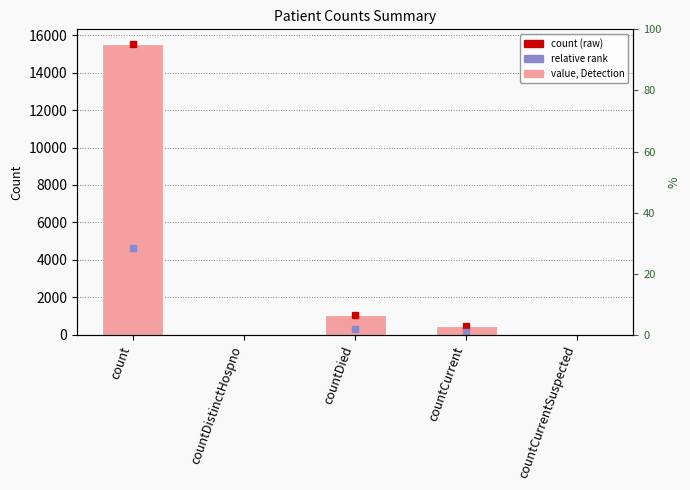

What is the label of the 3rd bar from the right?

countDied